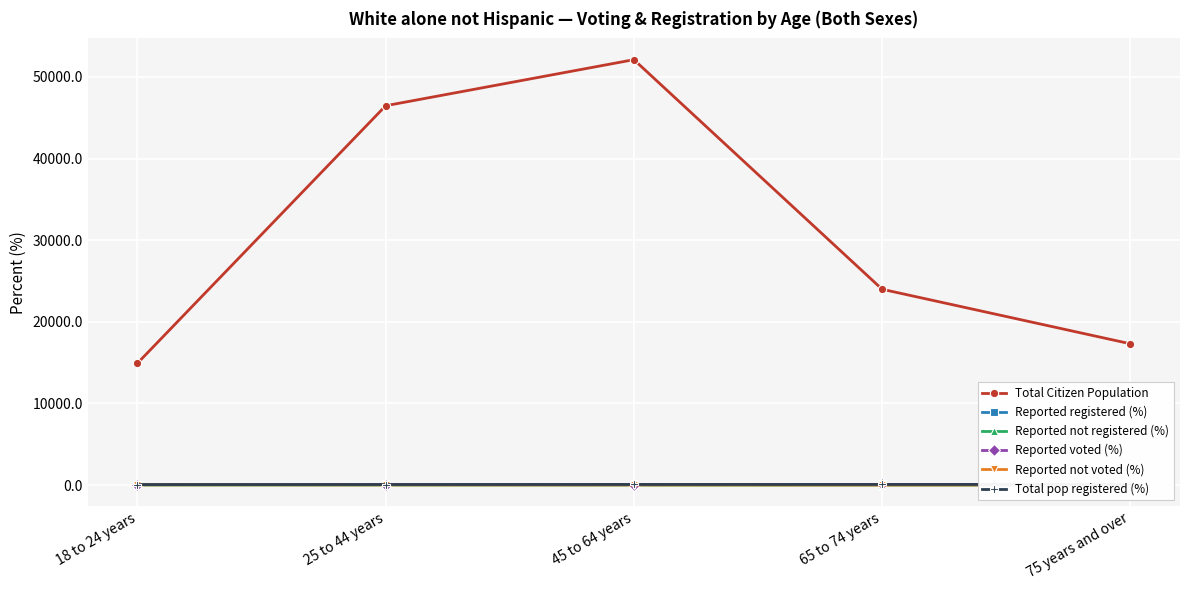

How many lines are shown in the chart?

6